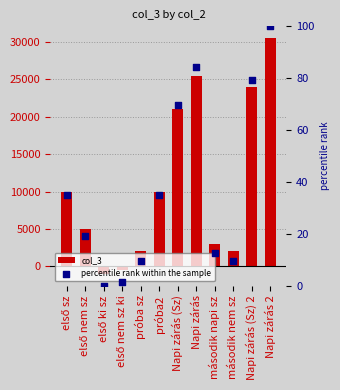

Which series has the largest total across all categories?

col_3